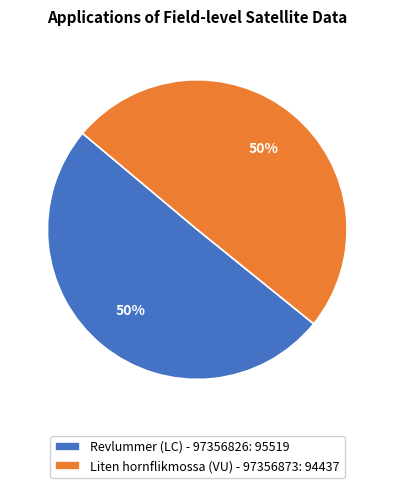

What is the ratio of the value at Liten hornflikmossa (VU) - 97356873: 94437 to the value at Revlummer (LC) - 97356826: 95519?

1.0